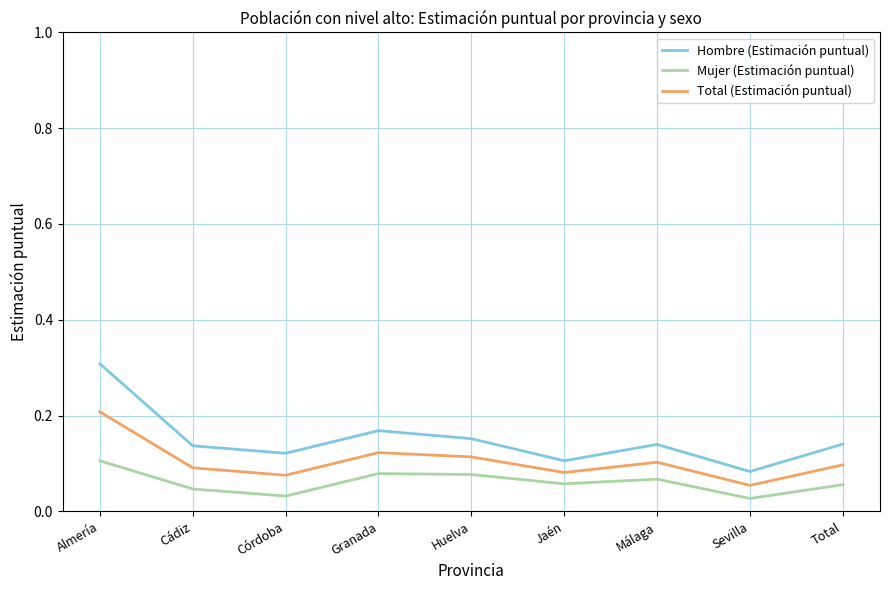

True or false: Hombre (Estimación puntual) has a value of 0.2 at Cádiz.

False